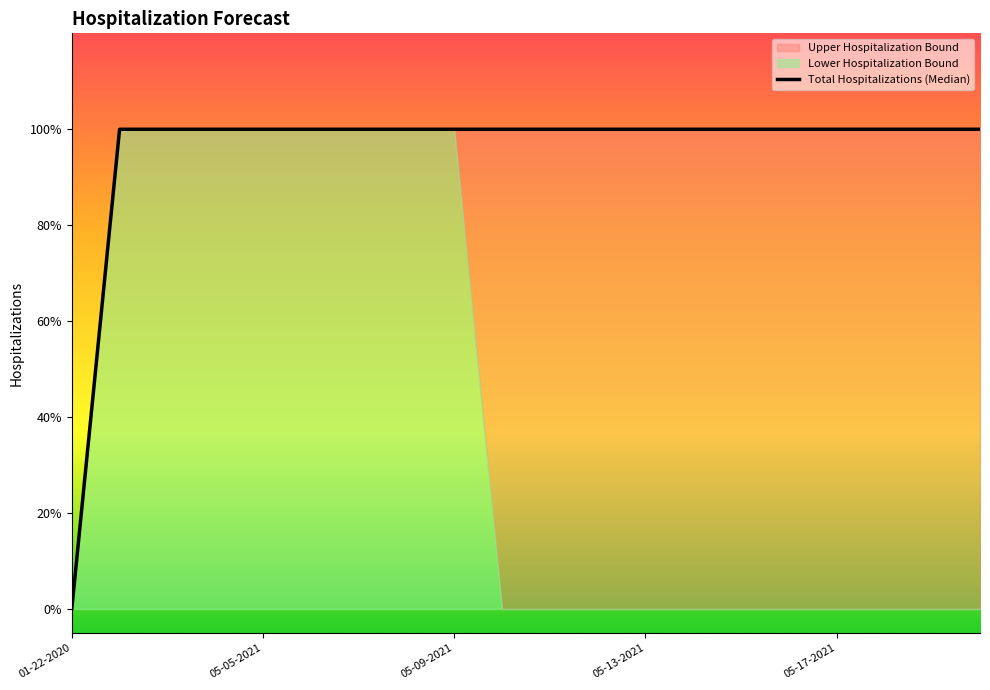

Approximately how many times larger is the value at 16 compared to 11?

1.0